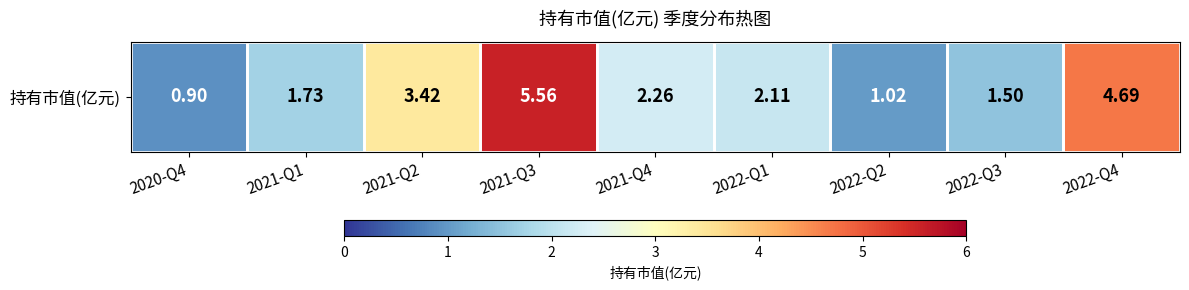

Rank the categories by value from highest to lowest.

2021-Q3, 2022-Q4, 2021-Q2, 2021-Q4, 2022-Q1, 2021-Q1, 2022-Q3, 2022-Q2, 2020-Q4